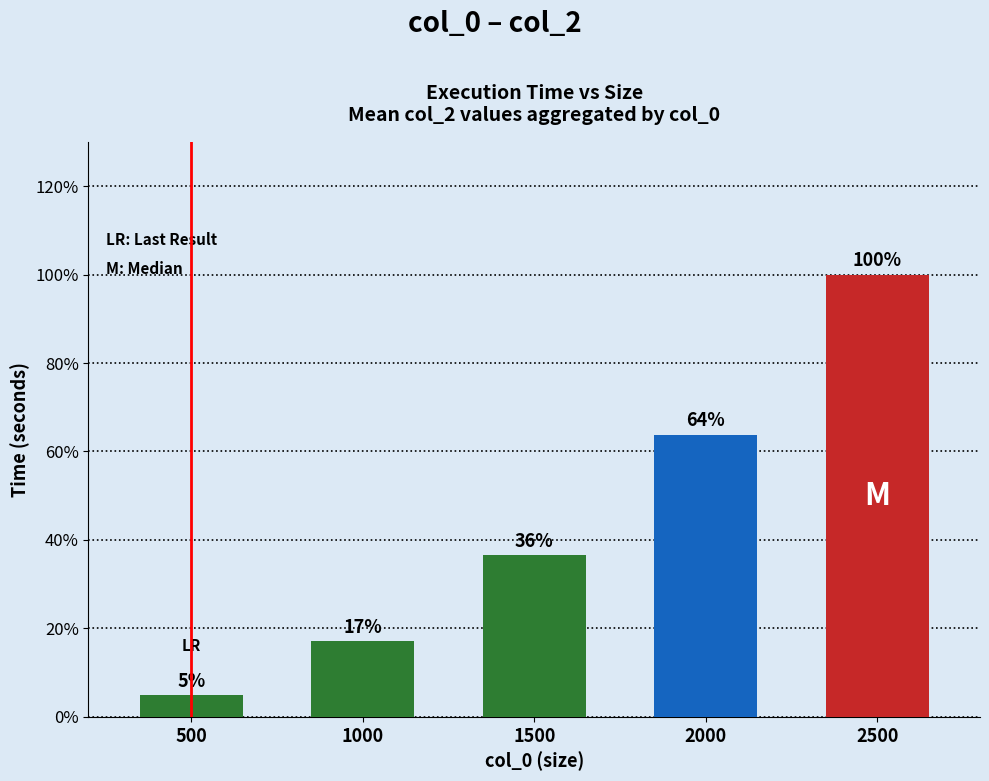

Does the chart contain any negative values?

No